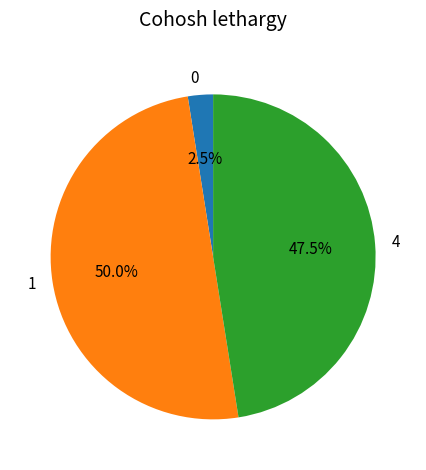

How much of the chart is everything except 0?

97.5%